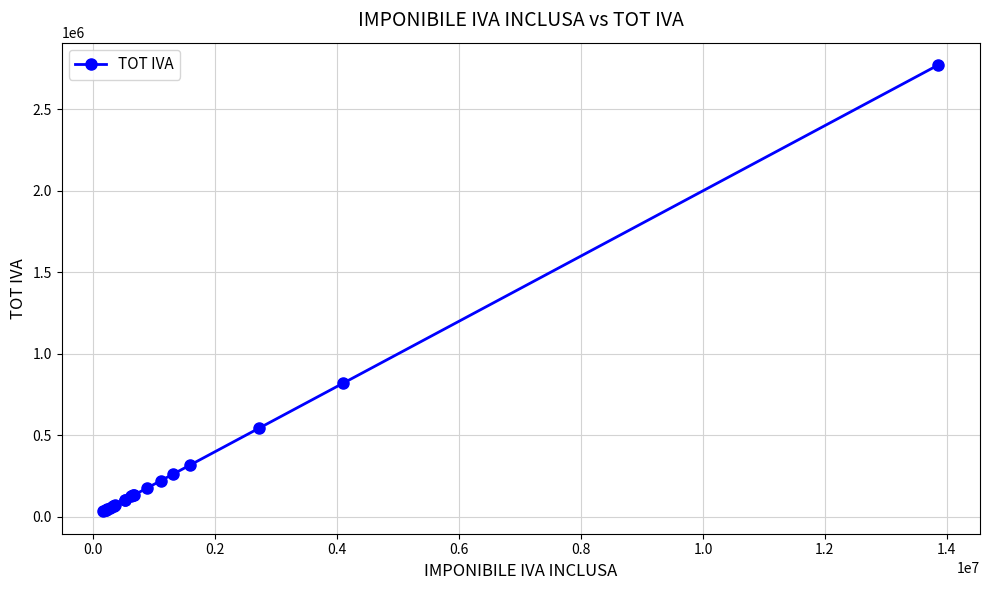

What is the difference between the maximum and minimum values?

2738400